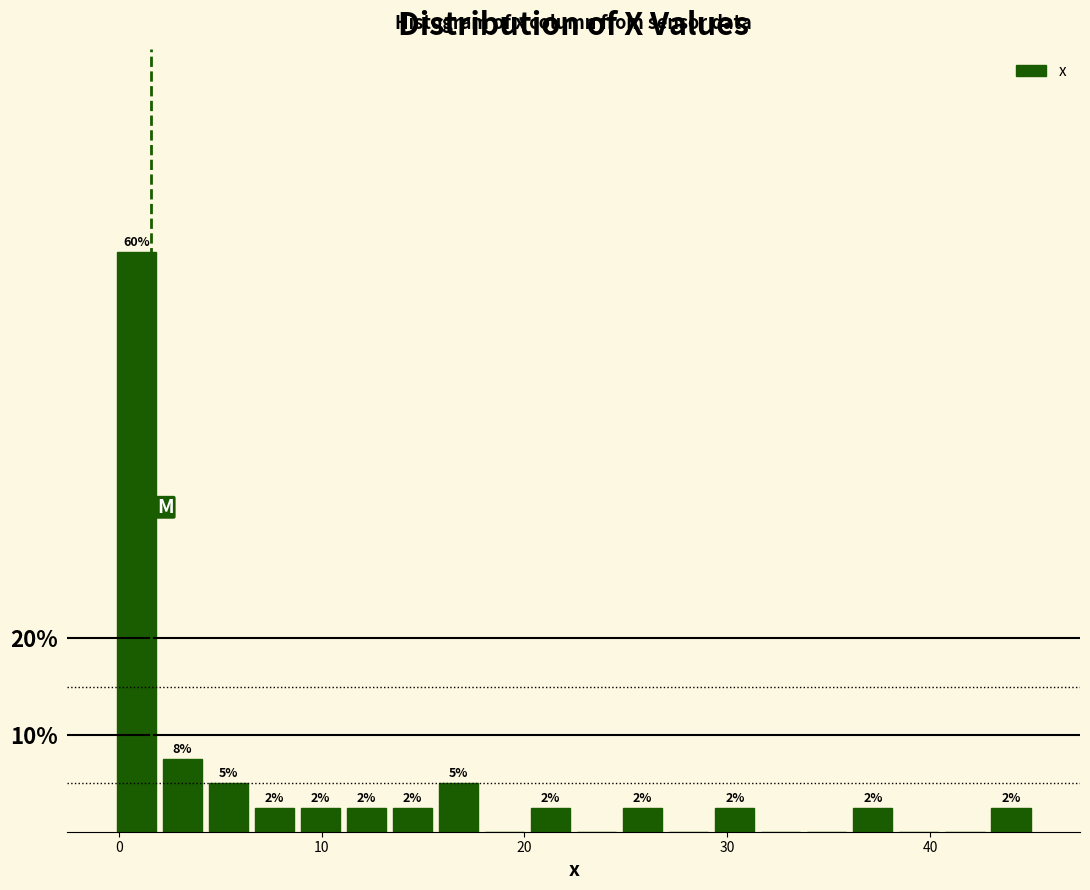

Around what value on the x-axis is the tallest bar? Give the approximate position of its centre, as read against the axis.

1